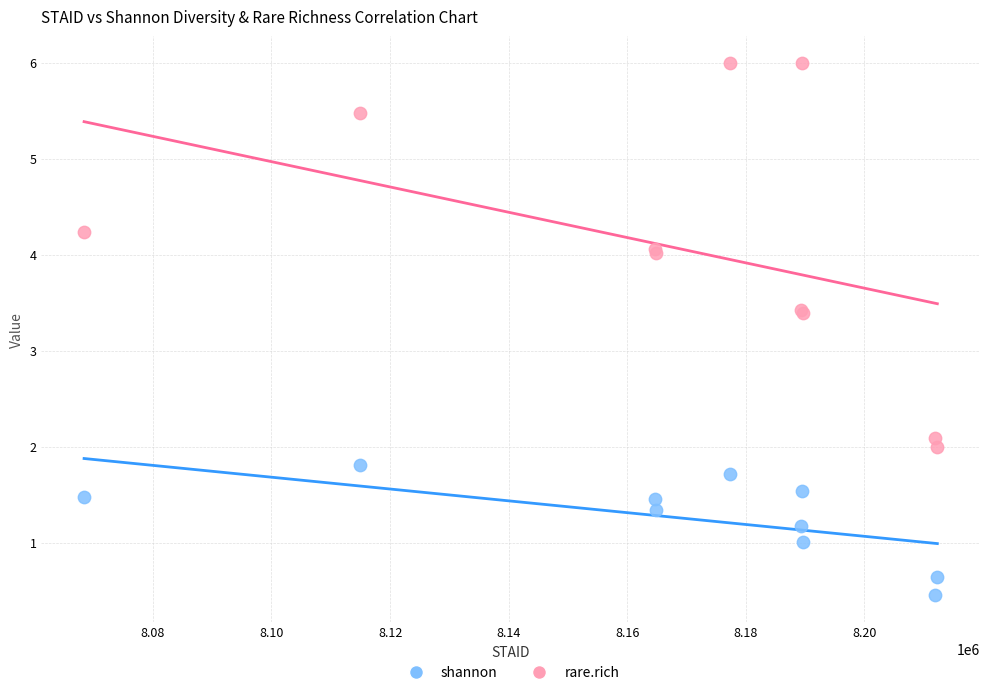

Which series has the widest spread of Y values?

rare.rich